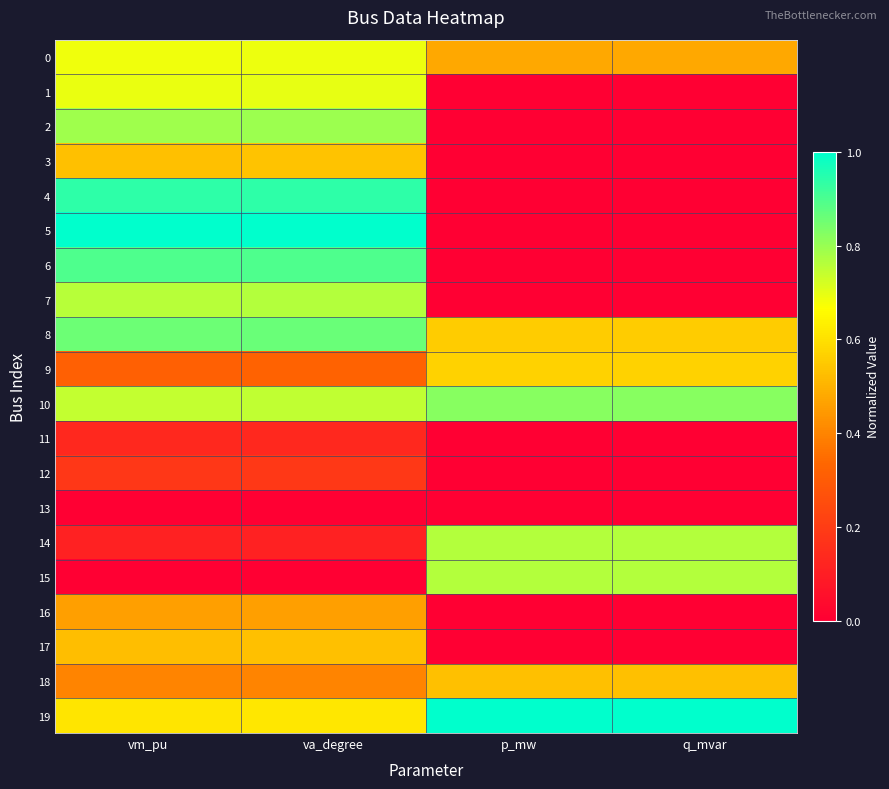

At va_degree, list the series in order from smallest to largest.

15, 13, 14, 11, 12, 9, 18, 16, 17, 3, 19, 0, 1, 10, 7, 2, 8, 6, 4, 5